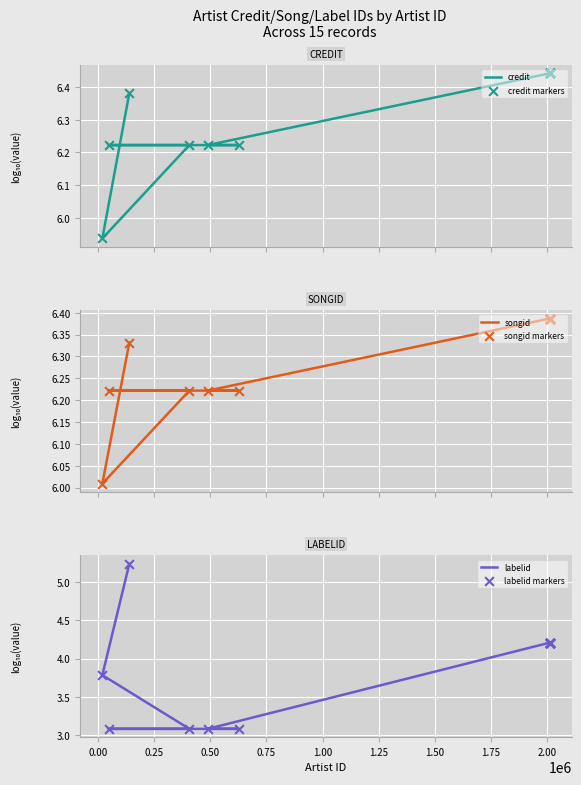

Which series has the largest total across all categories?

credit